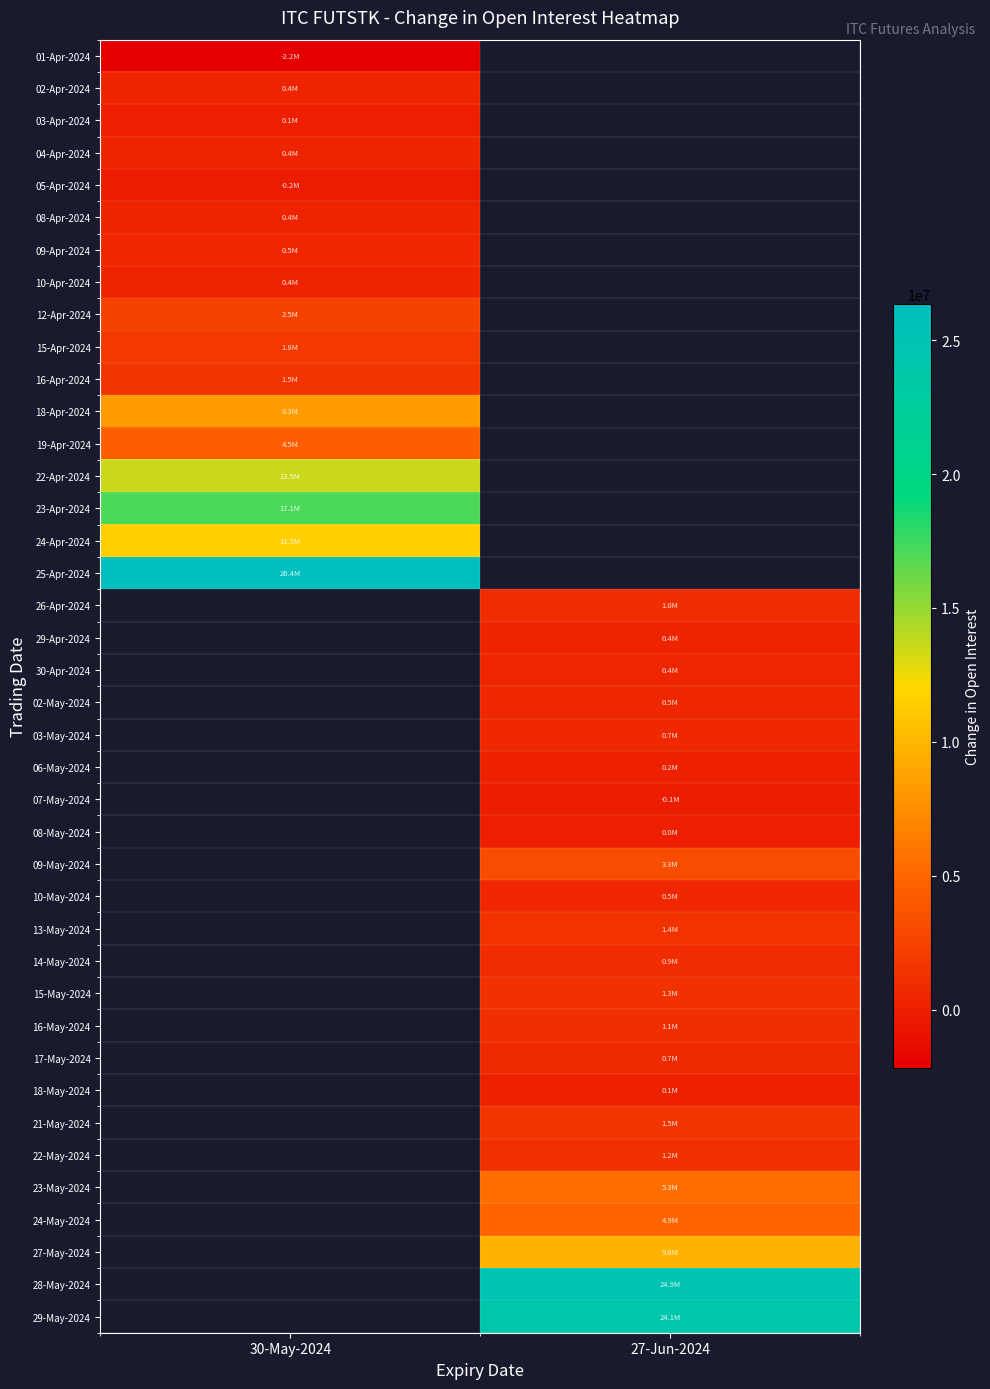

What is the maximum value shown in the chart?

26350400.0